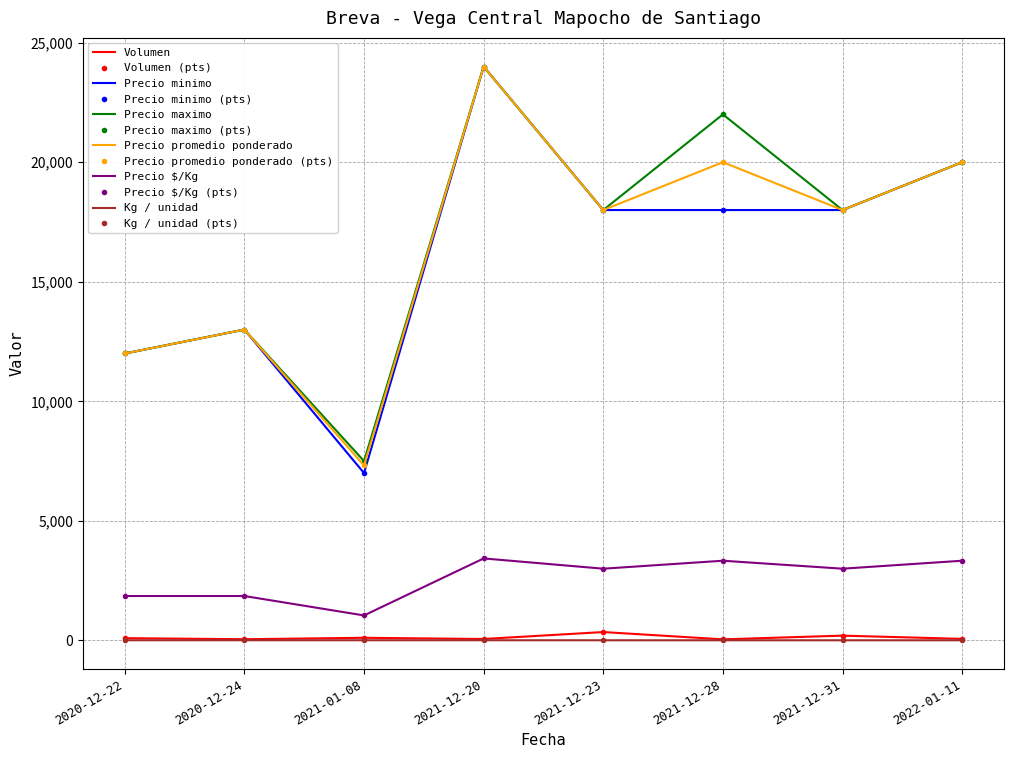

Between 2020-12-24 and 2021-12-23, which series saw the biggest shift?

Precio minimo